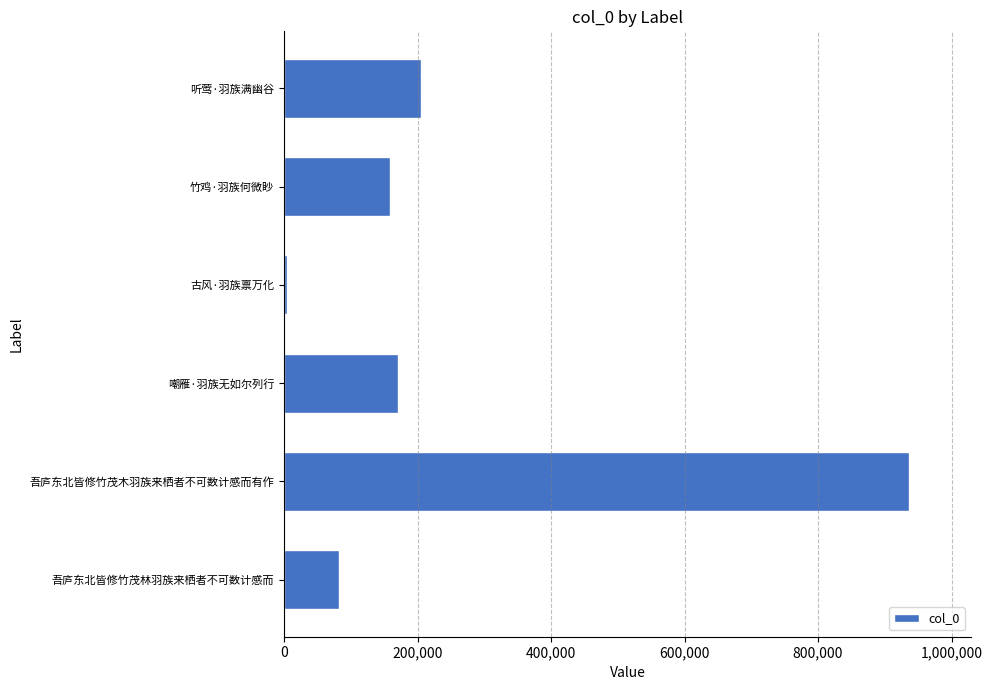

Reading bottom to top, transcribe all the data shown in this chart.

82467	935816	171163	4767	159240	205466